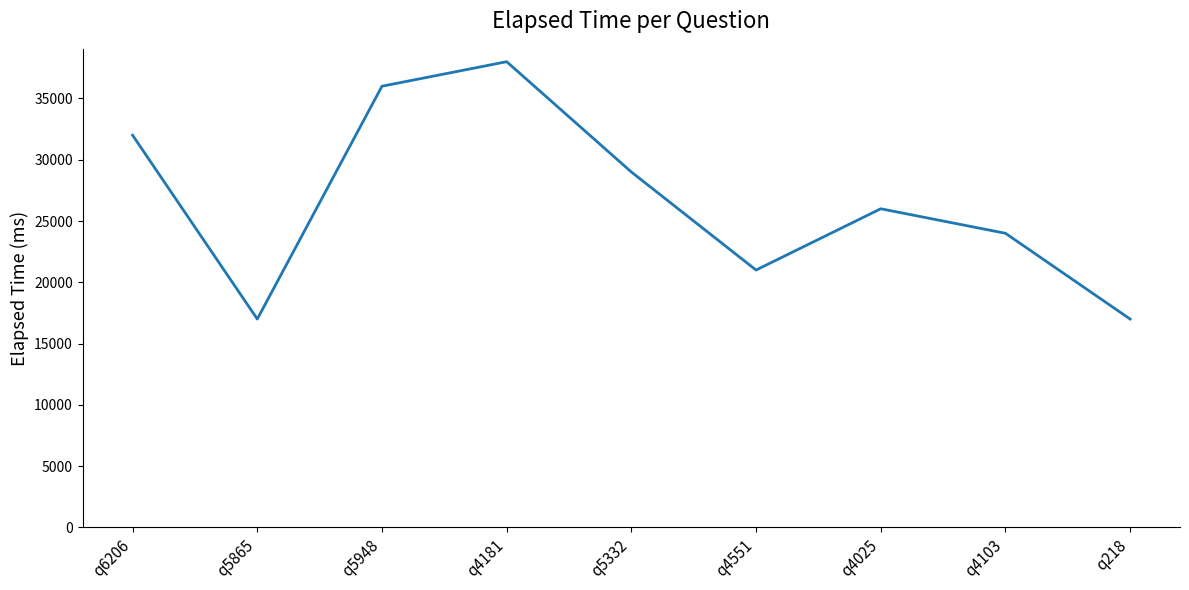

True or false: the data shows 23295 at q5865.

False